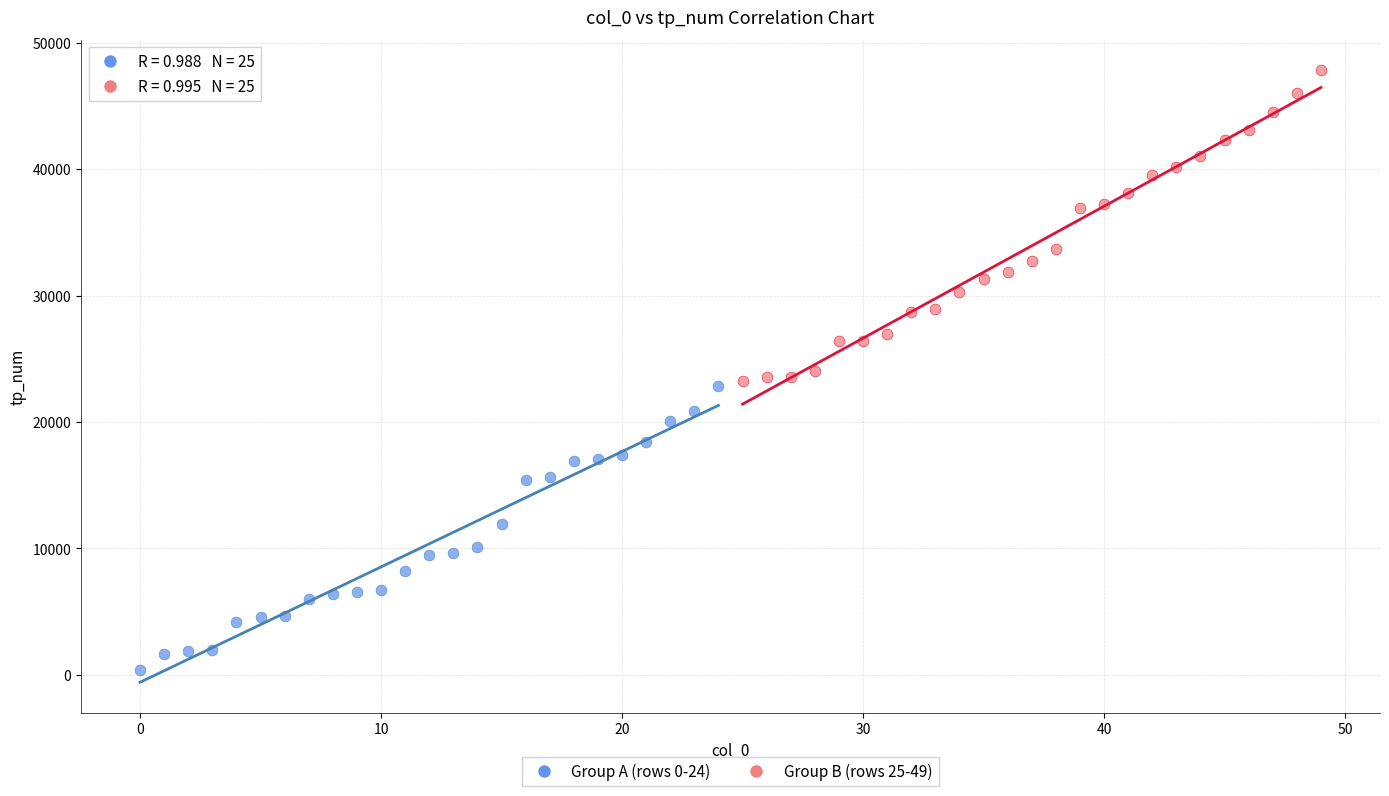

Which series contains the highest Y value?

Group B (rows 25-49)